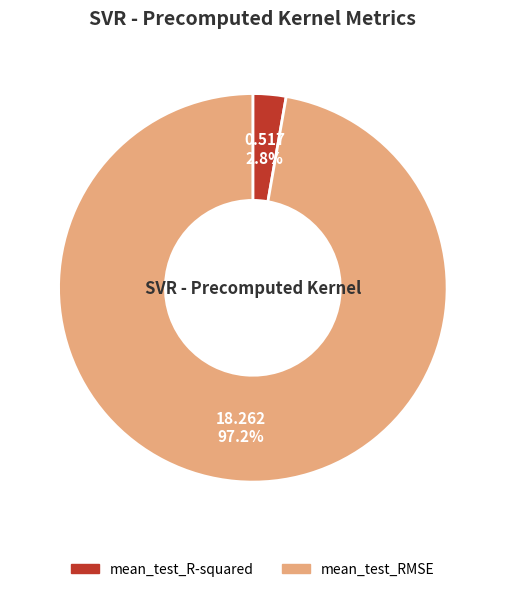

True or false: mean_test_R-squared accounts for 3% of the total.

True